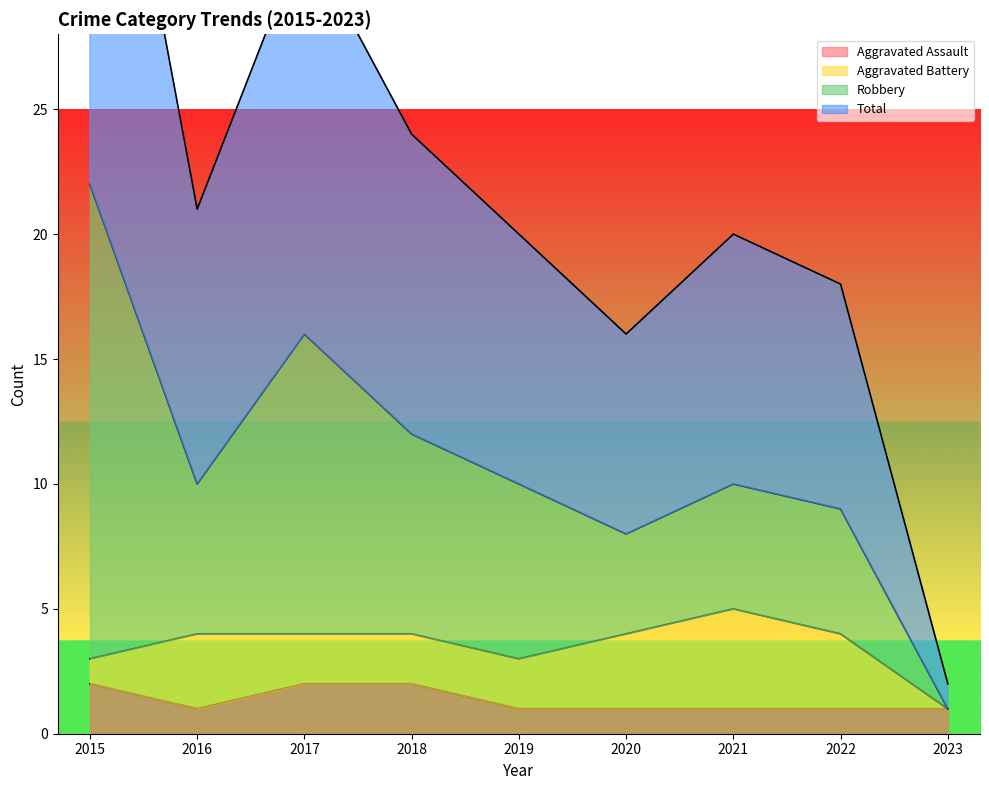

What value does the Total series have at 2015, to the nearest 5?

45